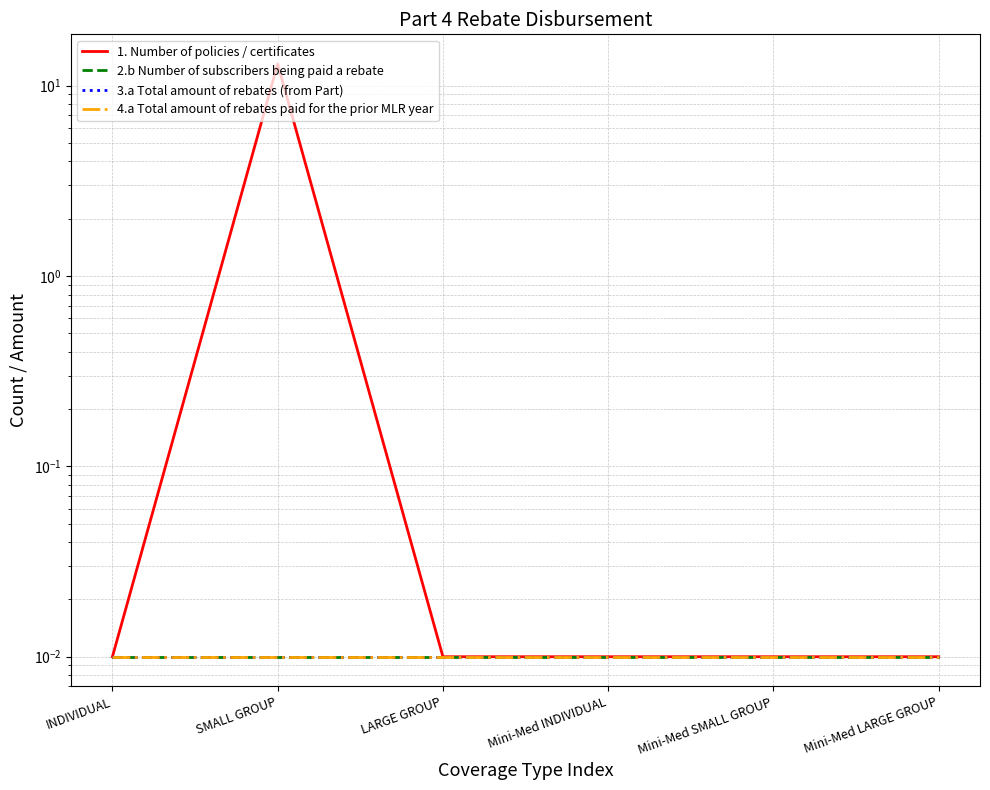

How many series are shown in this chart?

4